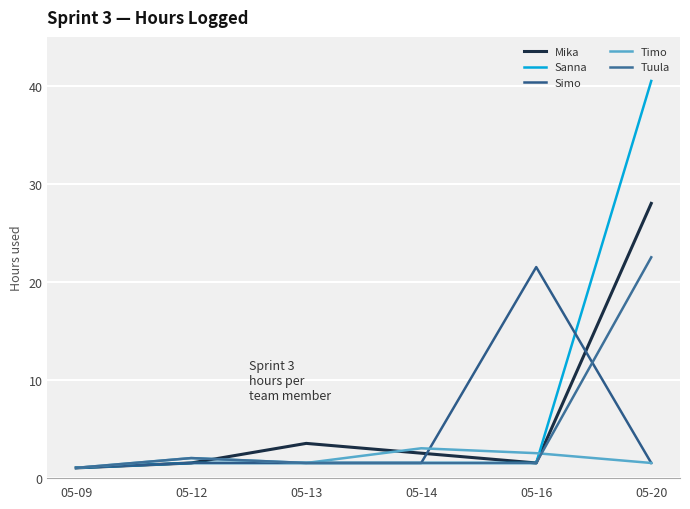

What is the value of the Tuula point at the 4th from the left?

1.5